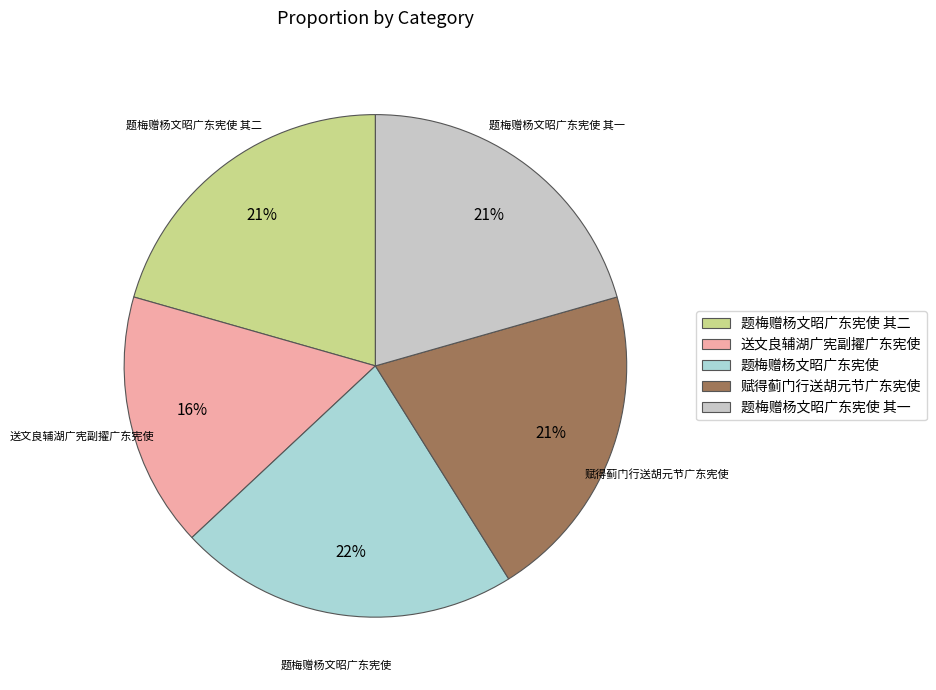

To the nearest percent, what portion does 题梅赠杨文昭广东宪使 其二 represent?

21%